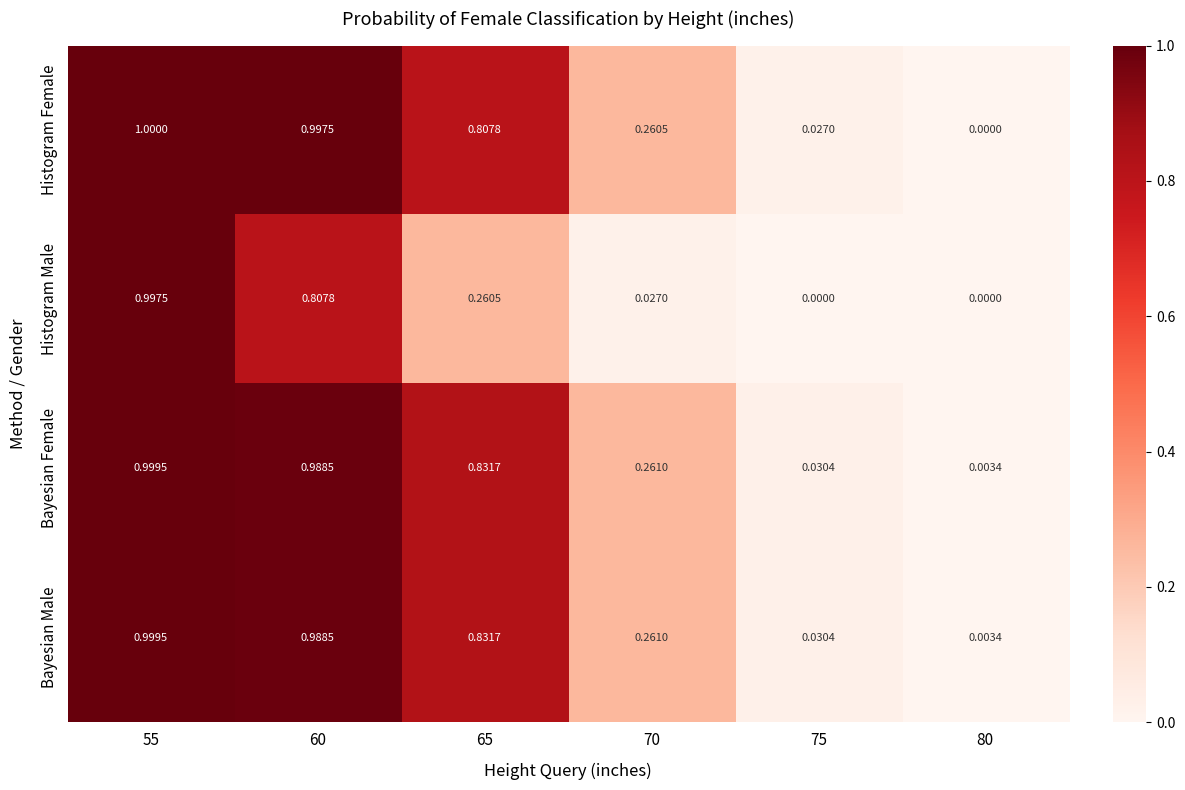

Is the value of Histogram Male at 60 greater than the value of Bayesian Male at 75?

Yes